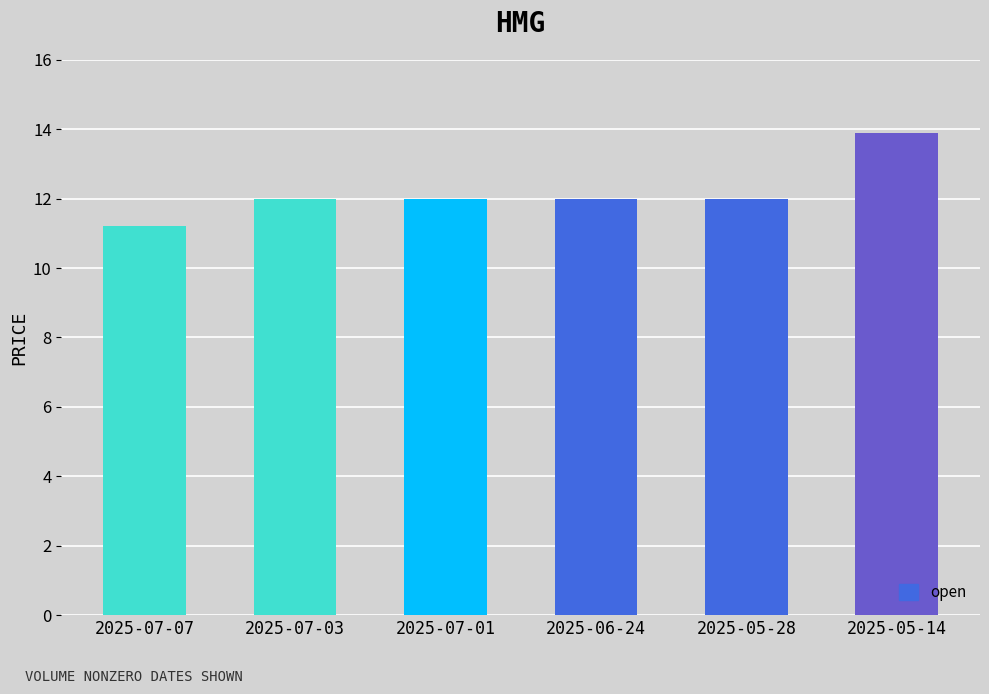

What is the smallest value displayed?

11.2